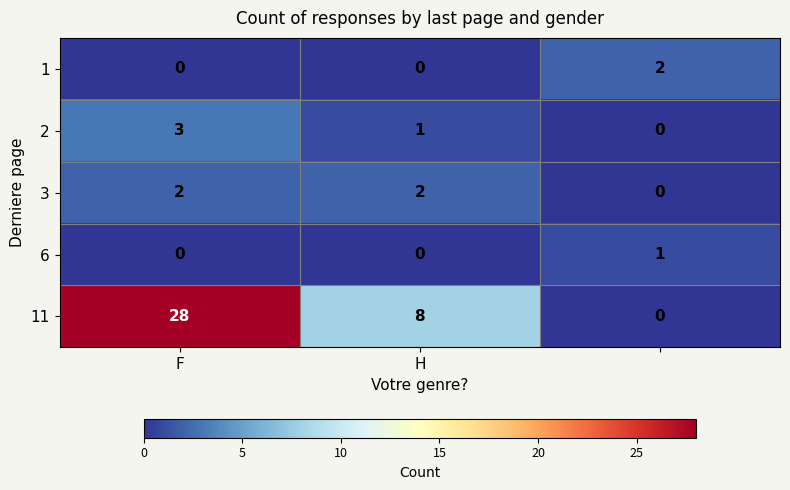

Which series has the widest spread of values?

11